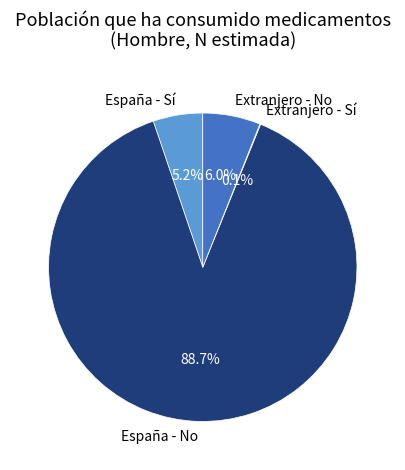

Does España - Sí represent more than half of the total?

No